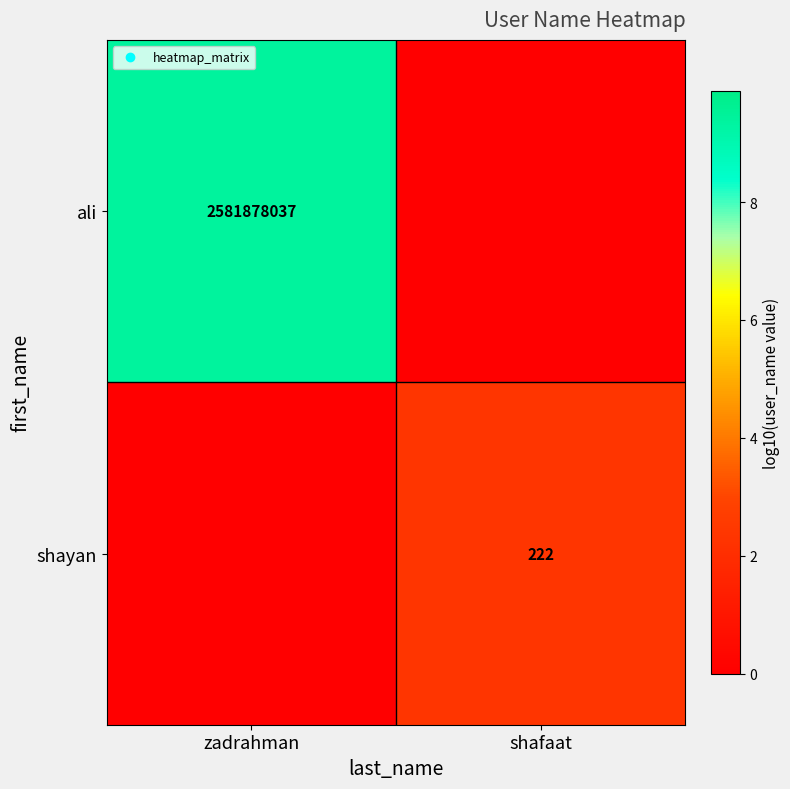

The value of ali at shafaat is 0.0. True or false?

True